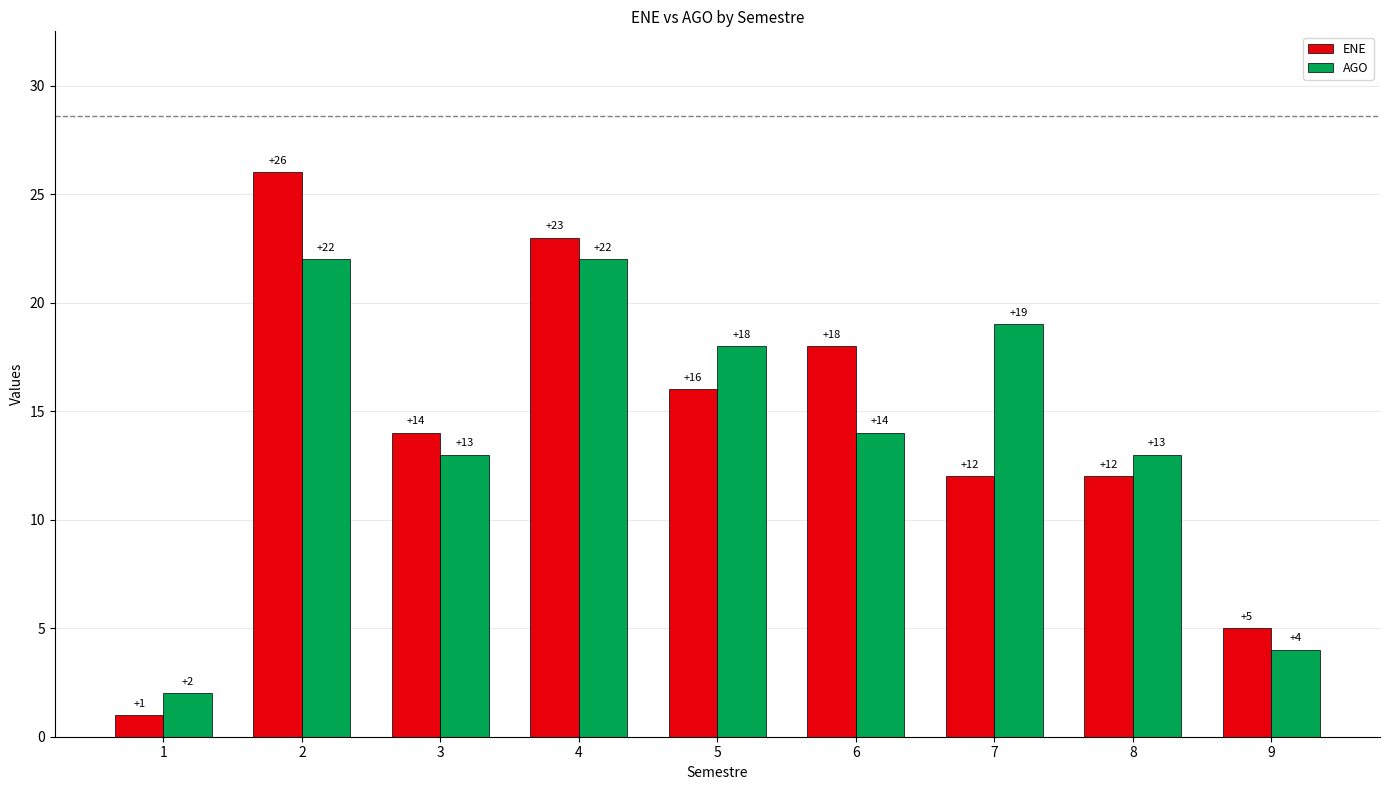

Rank the series by their maximum value, from highest to lowest.

ENE, AGO